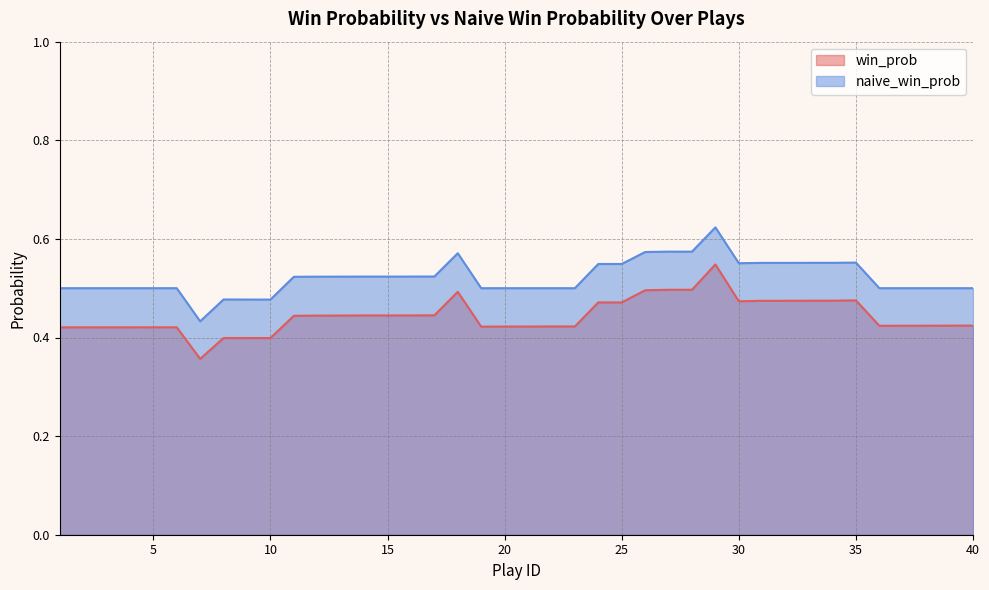

Is the value of naive_win_prob at 4 greater than the value of win_prob at 23?

Yes